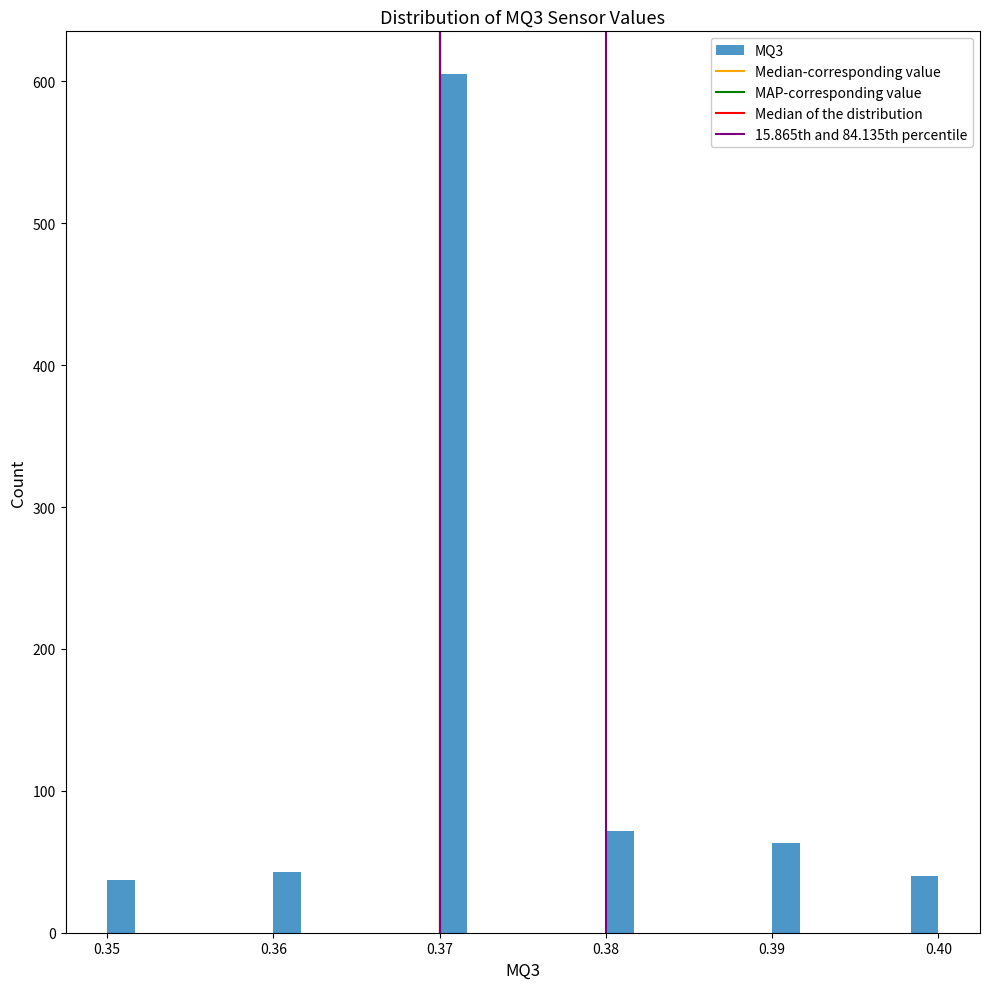

Read against the x-axis, roughly where is the centre of the tallest bar?

0.371